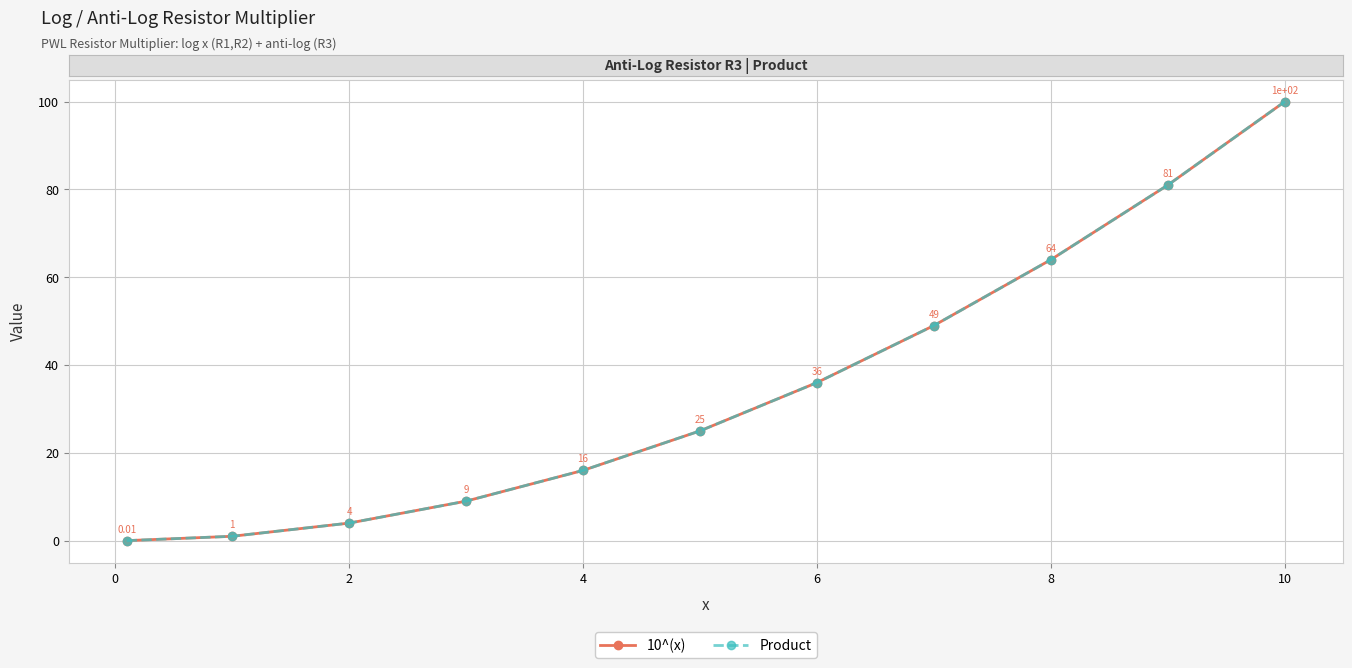

True or false: 10^(x) and Product cross at least once.

False